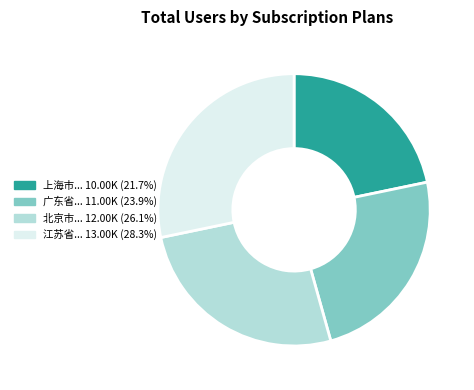

Is there any slice that represents more than half of the pie?

No